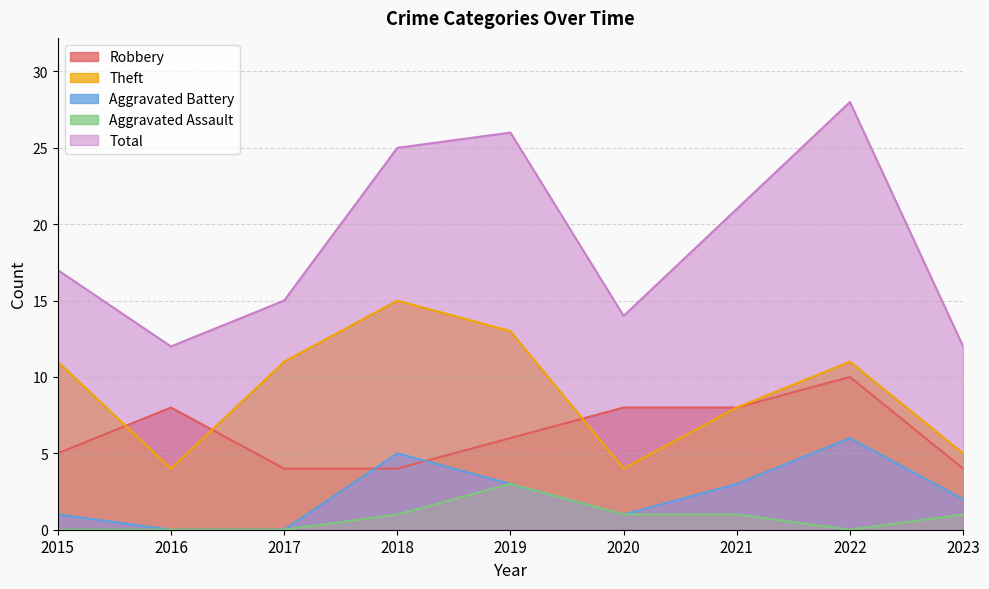

Reading right to left, what are all the values shown in this chart?

Robbery: 2023=4	2022=10	2021=8	2020=8	2019=6	2018=4	2017=4	2016=8	2015=5
Theft: 2023=5	2022=11	2021=8	2020=4	2019=13	2018=15	2017=11	2016=4	2015=11
Aggravated Battery: 2023=2	2022=6	2021=3	2020=1	2019=3	2018=5	2017=0	2016=0	2015=1
Aggravated Assault: 2023=1	2022=0	2021=1	2020=1	2019=3	2018=1	2017=0	2016=0	2015=0
Total: 2023=12	2022=28	2021=21	2020=14	2019=26	2018=25	2017=15	2016=12	2015=17